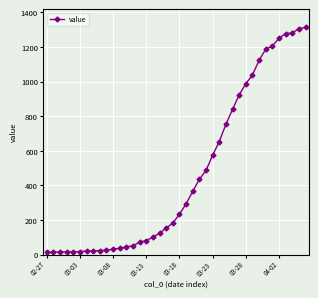

What is the difference between the maximum and minimum values?

1300